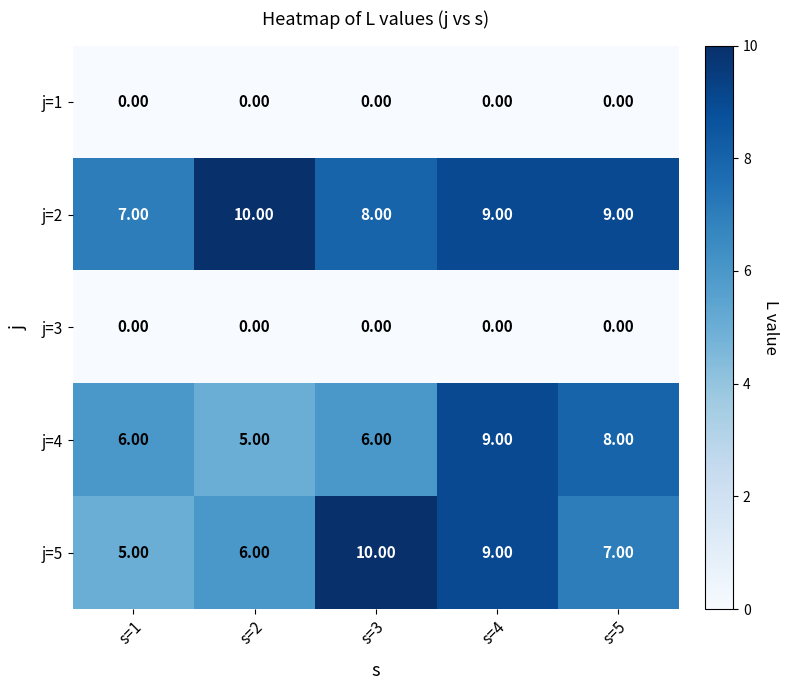

Which series has the largest total across all categories?

j=2